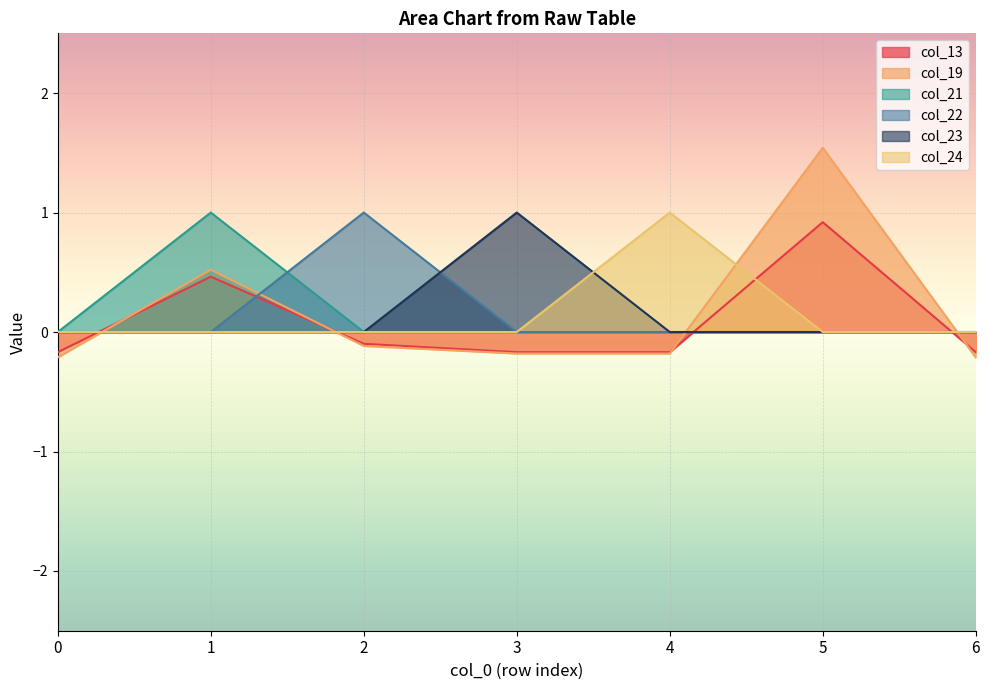

What is the sum of all col_13 values?

0.6